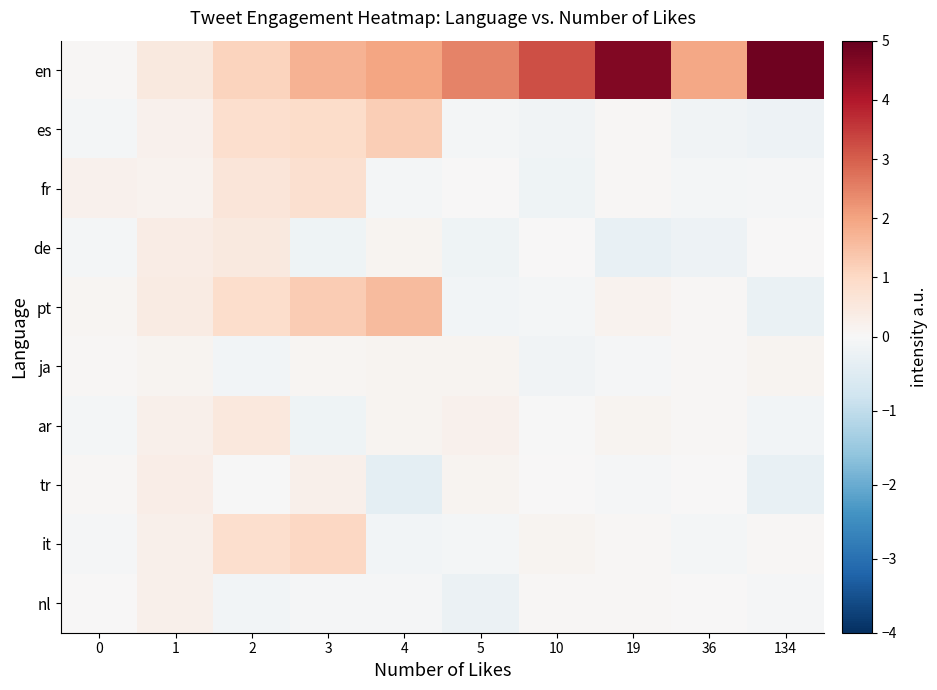

At which category is the sum across all series the highest?

3